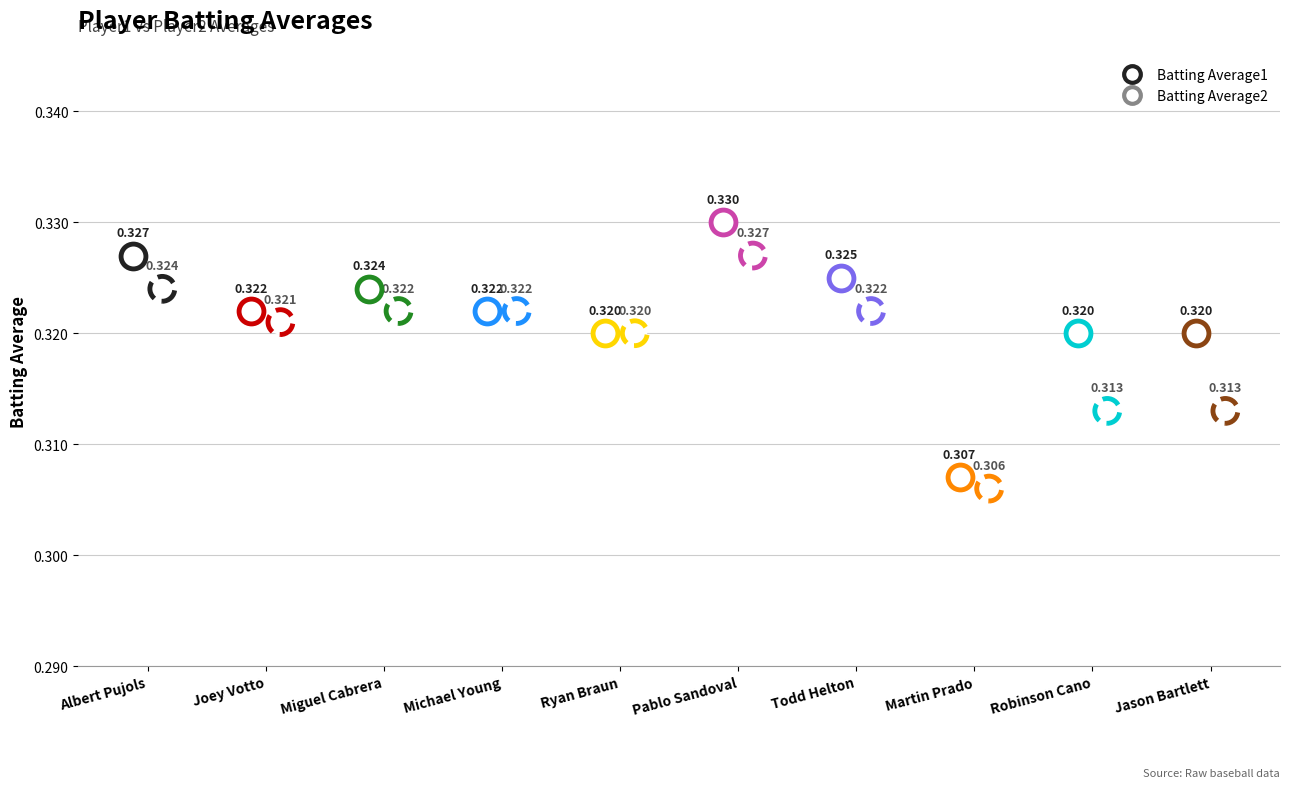

Is the value of Batting Average2 at Ryan Braun greater than the value of Batting Average1 at Joey Votto?

No